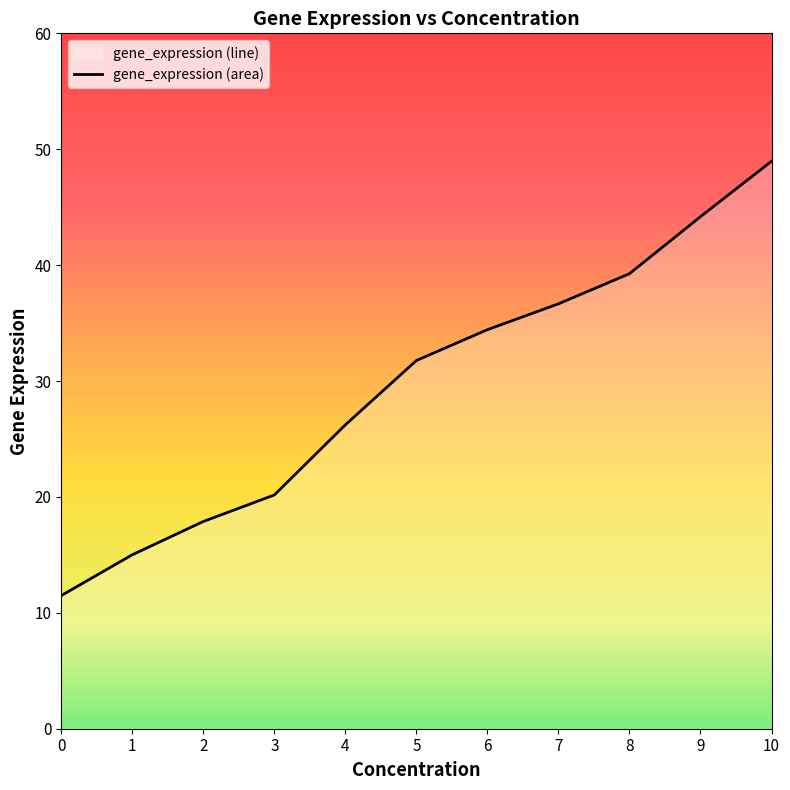

Reading left to right, list all the values displayed in this chart.

11.5	15.0	17.9	20.2	26.2	31.8	34.4	36.7	39.3	44.2	49.0